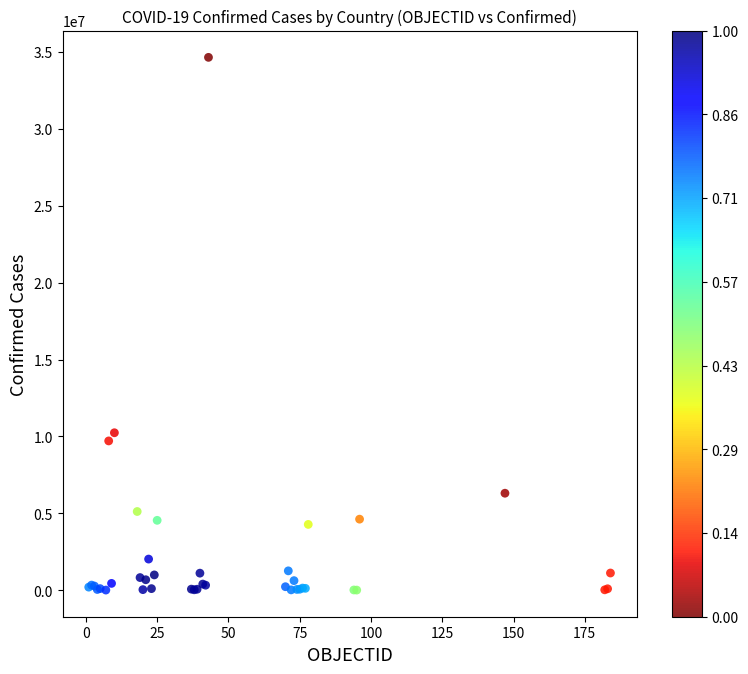

What Y value in the scatter plot is closest to 17330886?

10239800